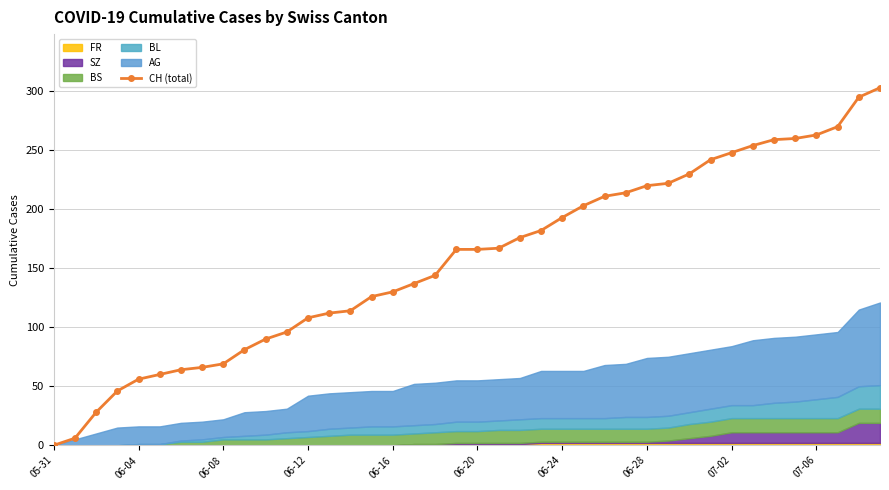

What is the maximum value shown in the chart?

303